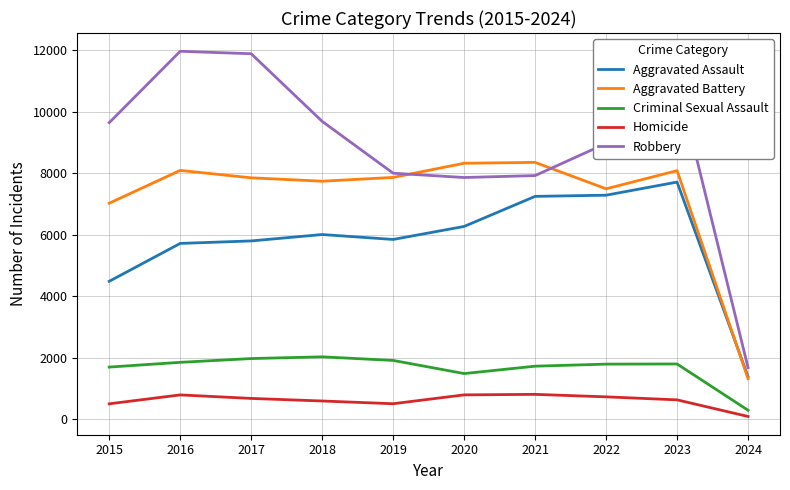

At which label does Aggravated Battery first exceed 7858?

2016